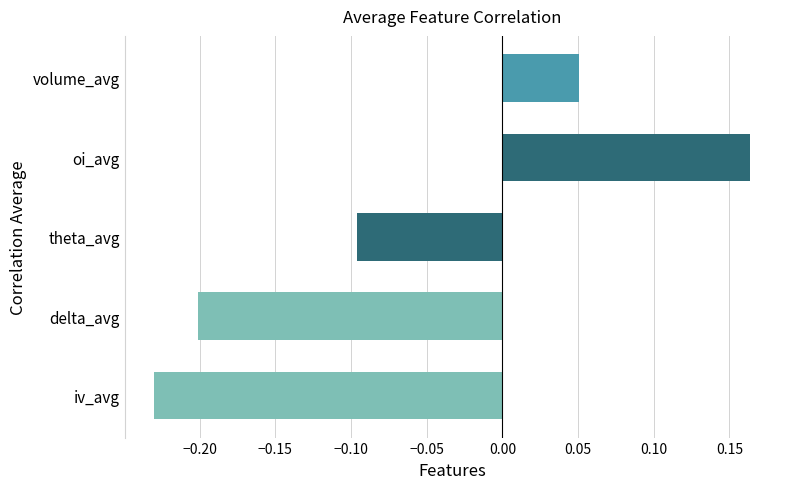

List the labels in order of value, smallest first.

iv_avg, delta_avg, theta_avg, volume_avg, oi_avg